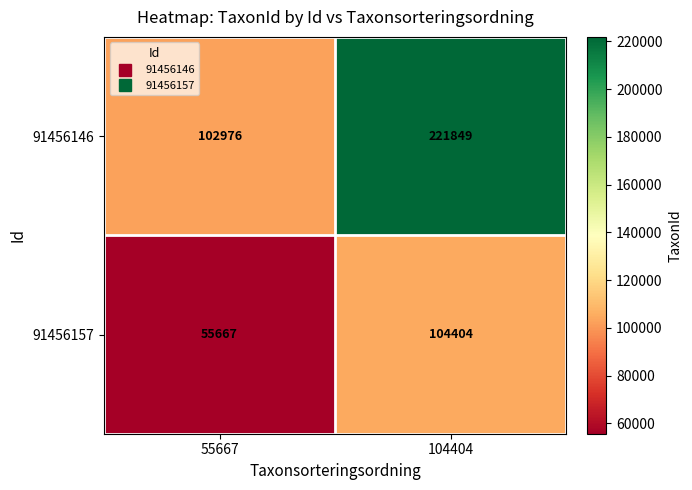

Which series has the largest total across all categories?

91456146